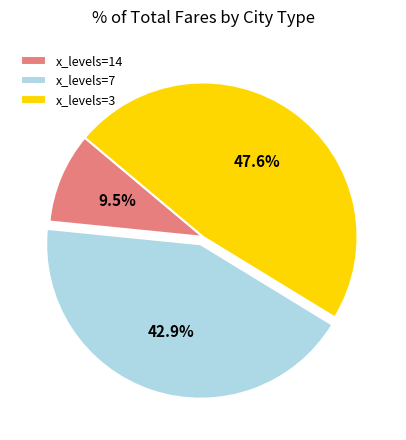

Does x_levels=14 account for over 50% of the chart?

No